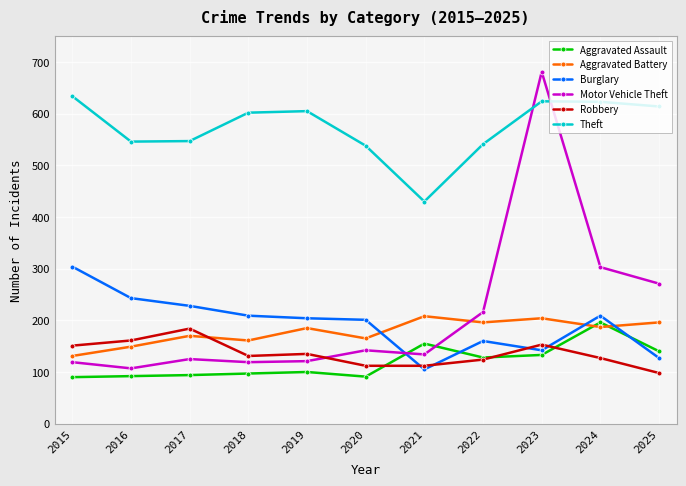

The value of Aggravated Assault at 2017 is 45. True or false?

False